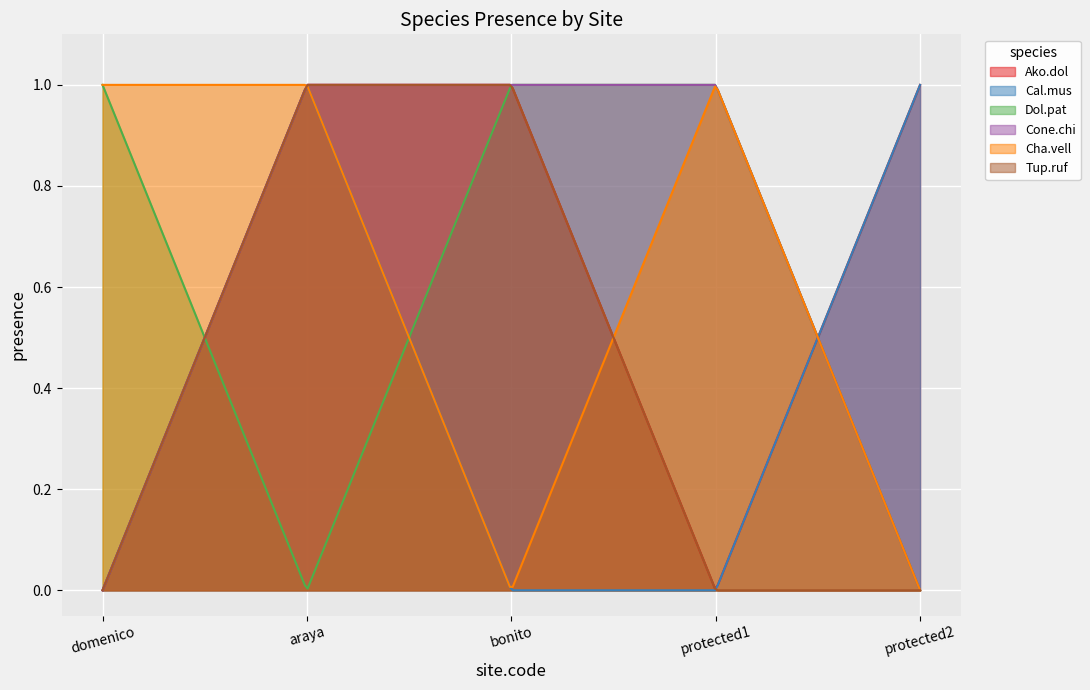

How many distinct data groups are displayed?

6